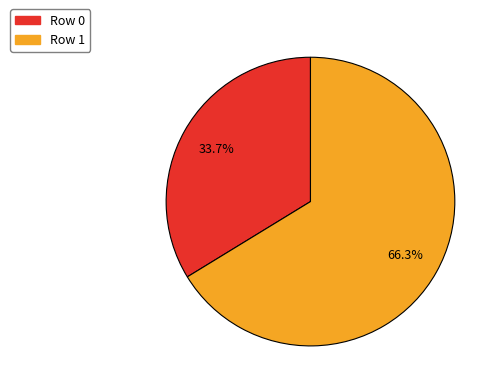

Count the number of slices in the pie.

2